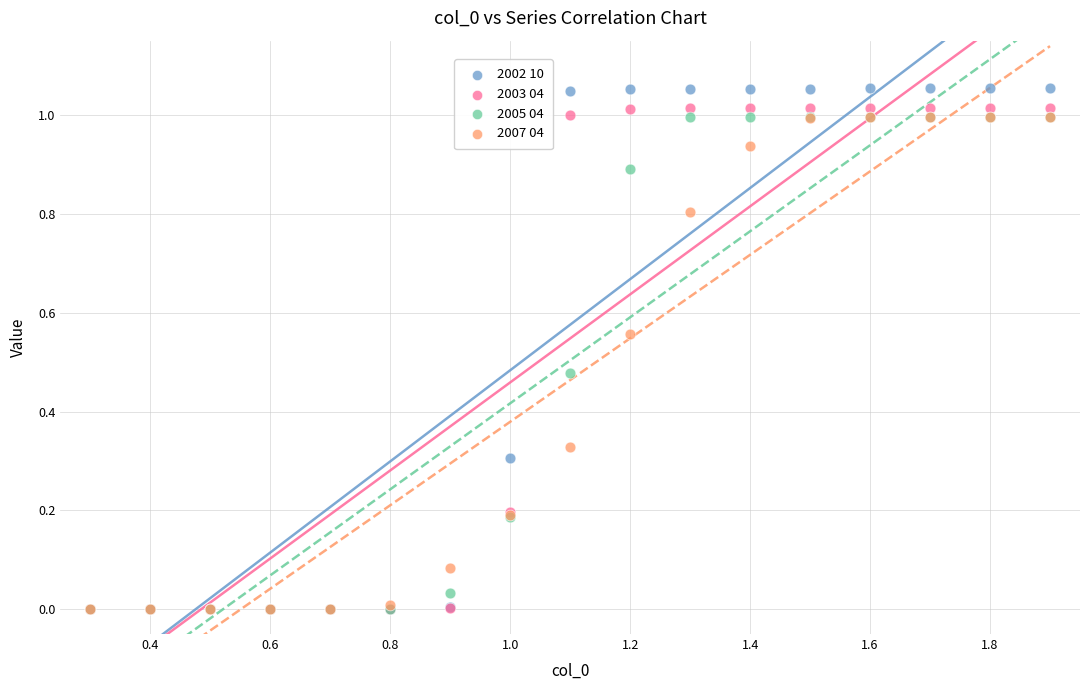

What are all the series names shown in the legend?

2002 10, 2003 04, 2005 04, 2007 04